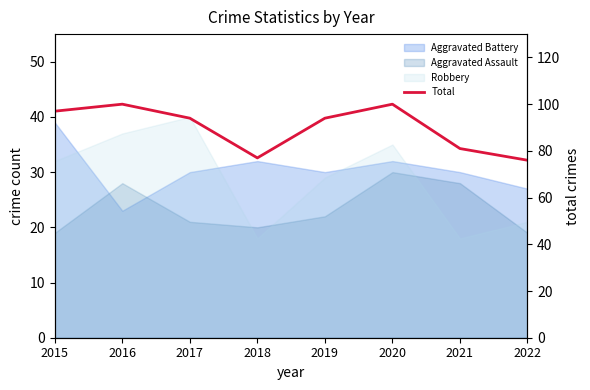

What is the average value?

90